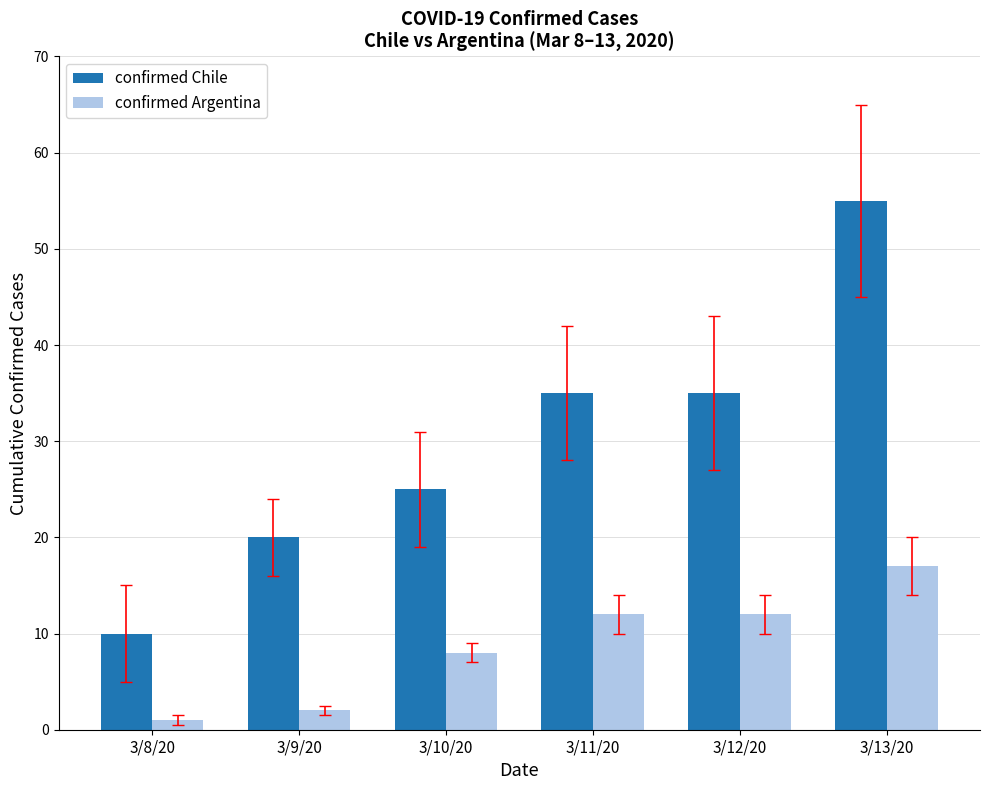

What is the value of the confirmed Chile bar at the 1st from the left?

10